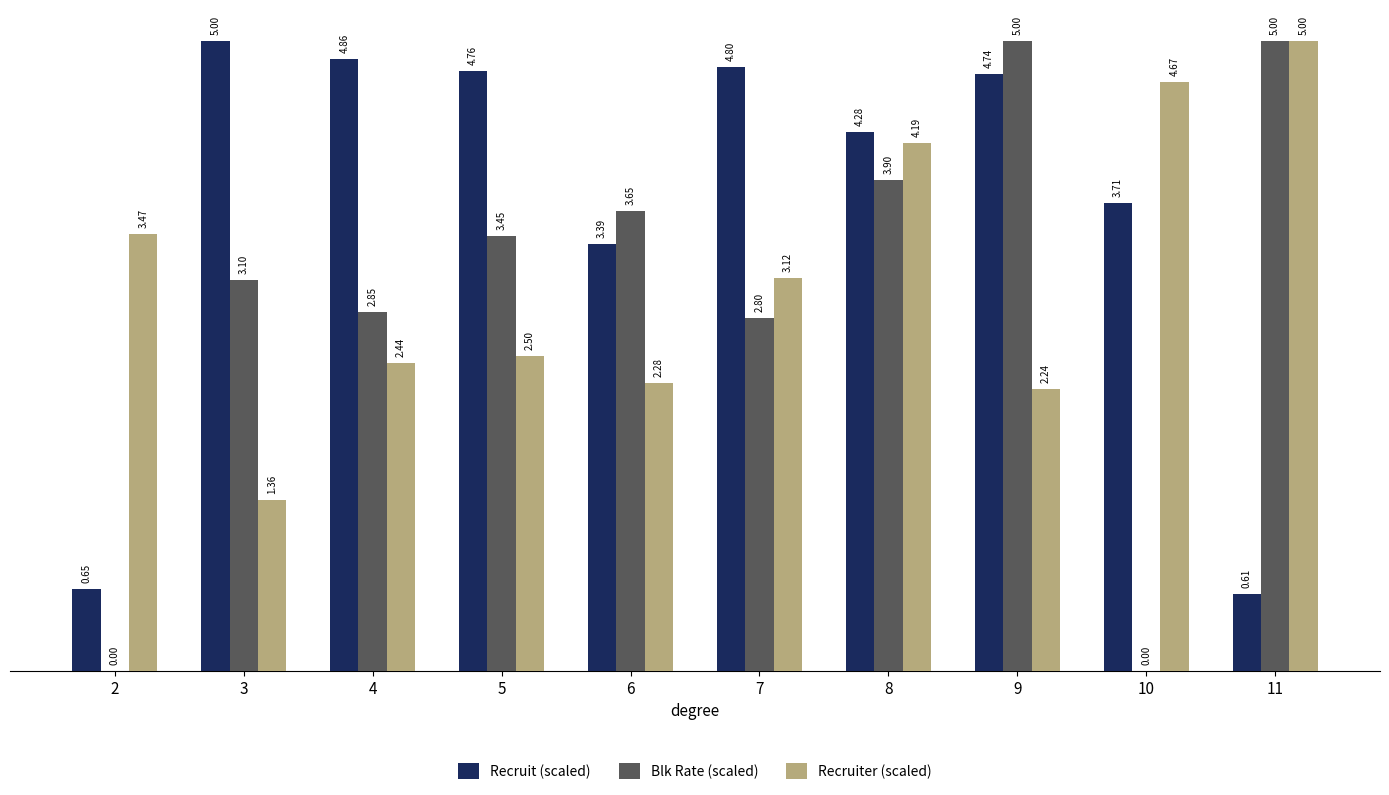

What is the sum of all Recruit (scaled) values?

36.8